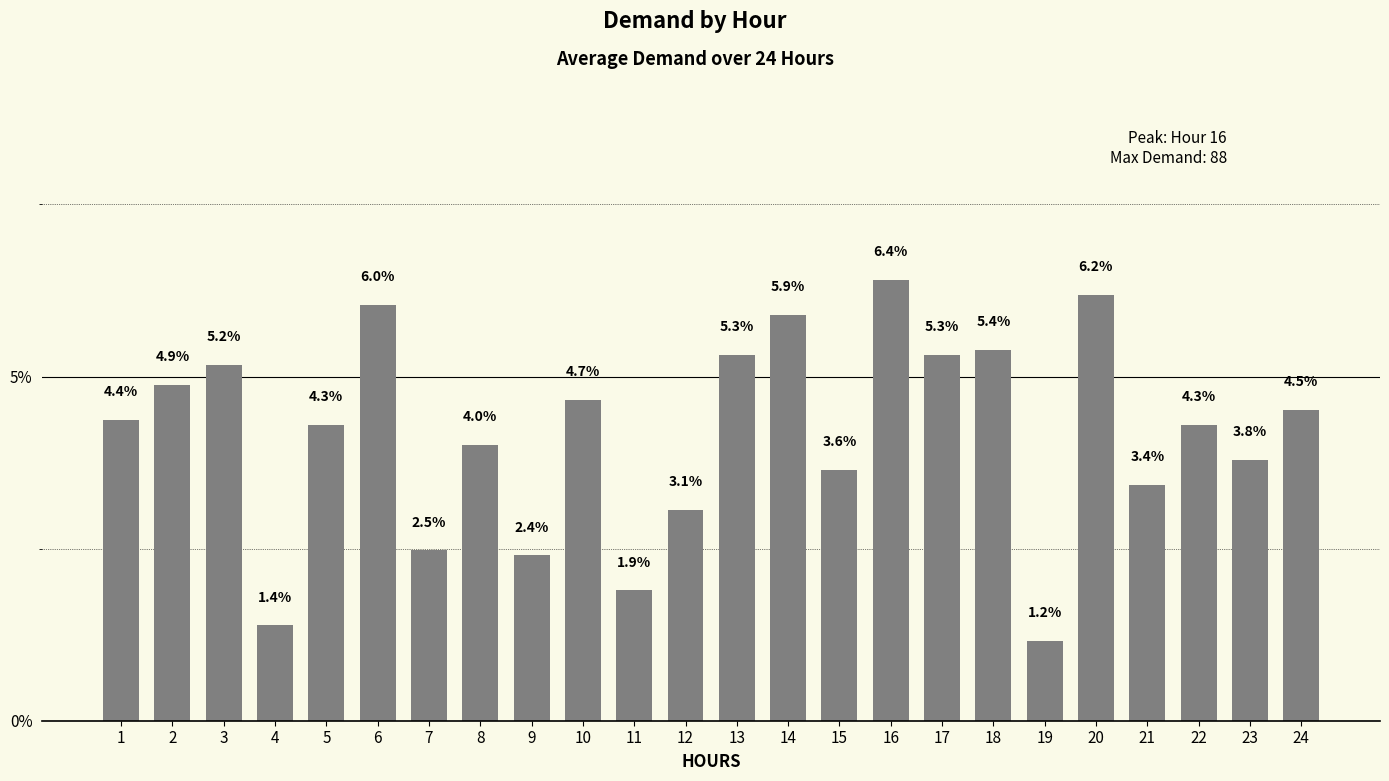

What is the maximum value shown in the chart?

6.4